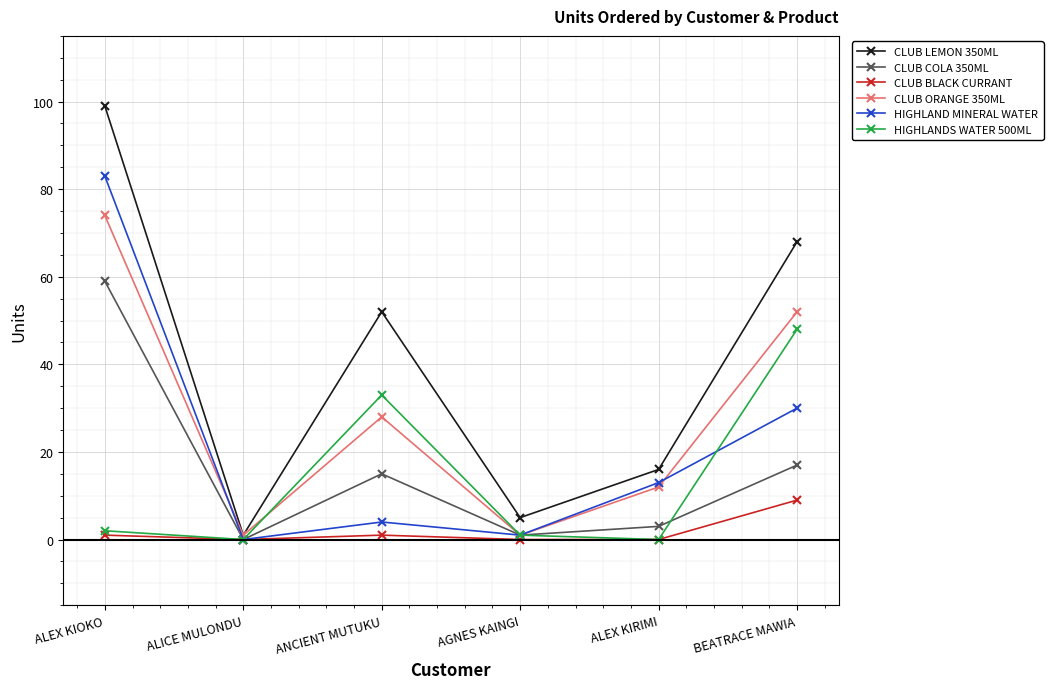

What is the highest value of the CLUB LEMON 350ML series?

99